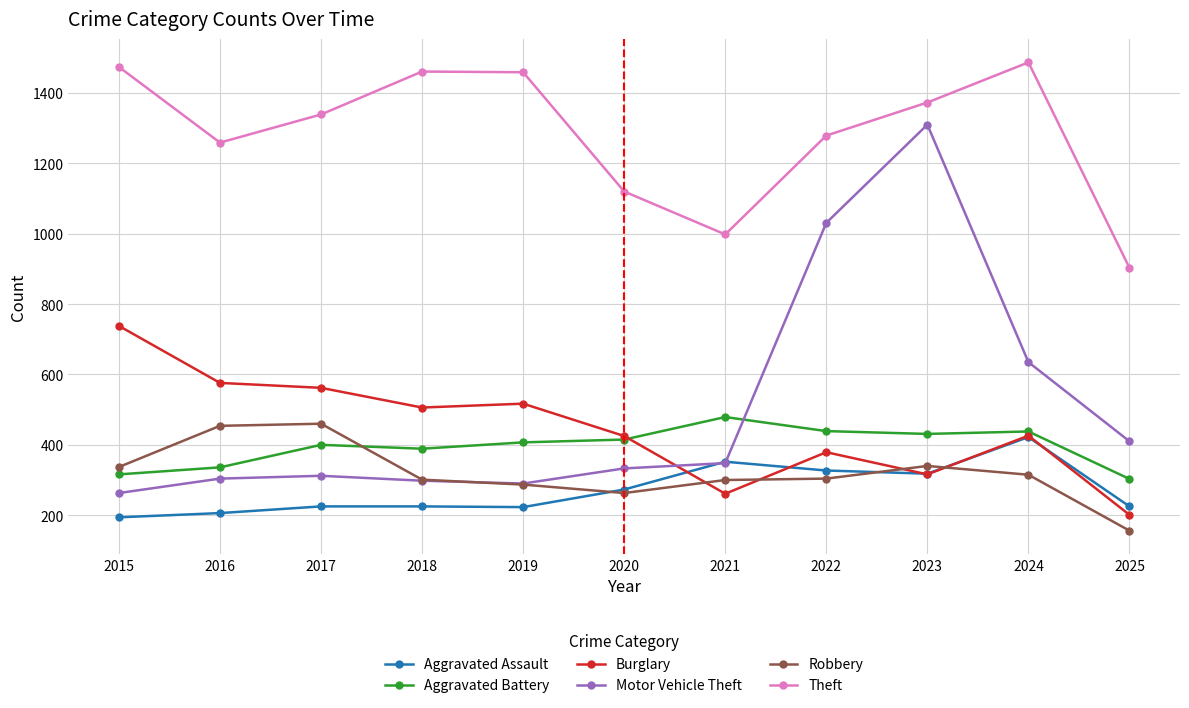

At how many categories does at least one series exceed 579?

11